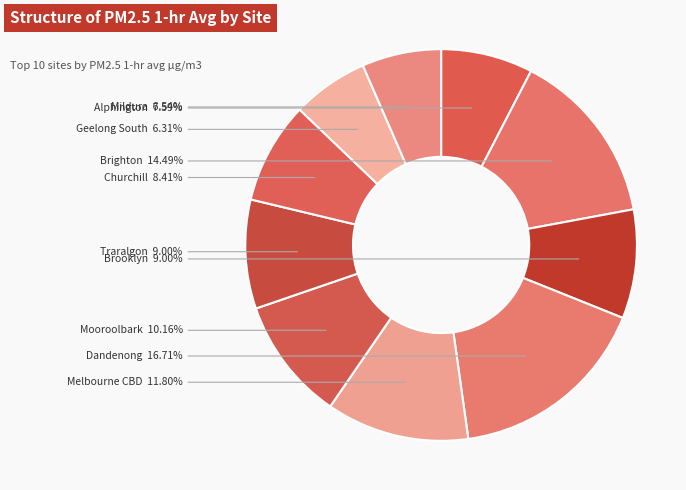

Which has a higher value, Dandenong or Mildura?

Dandenong